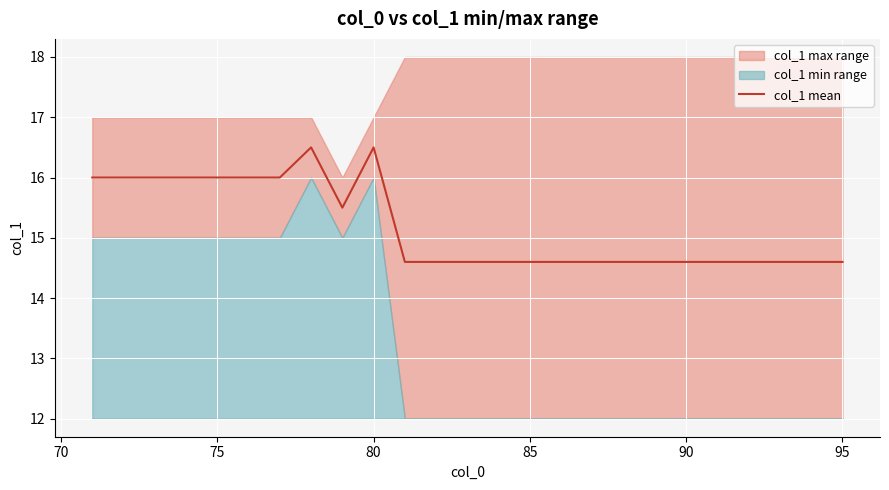

How many interior local valleys (lower than both neighbors) does the data have?

1